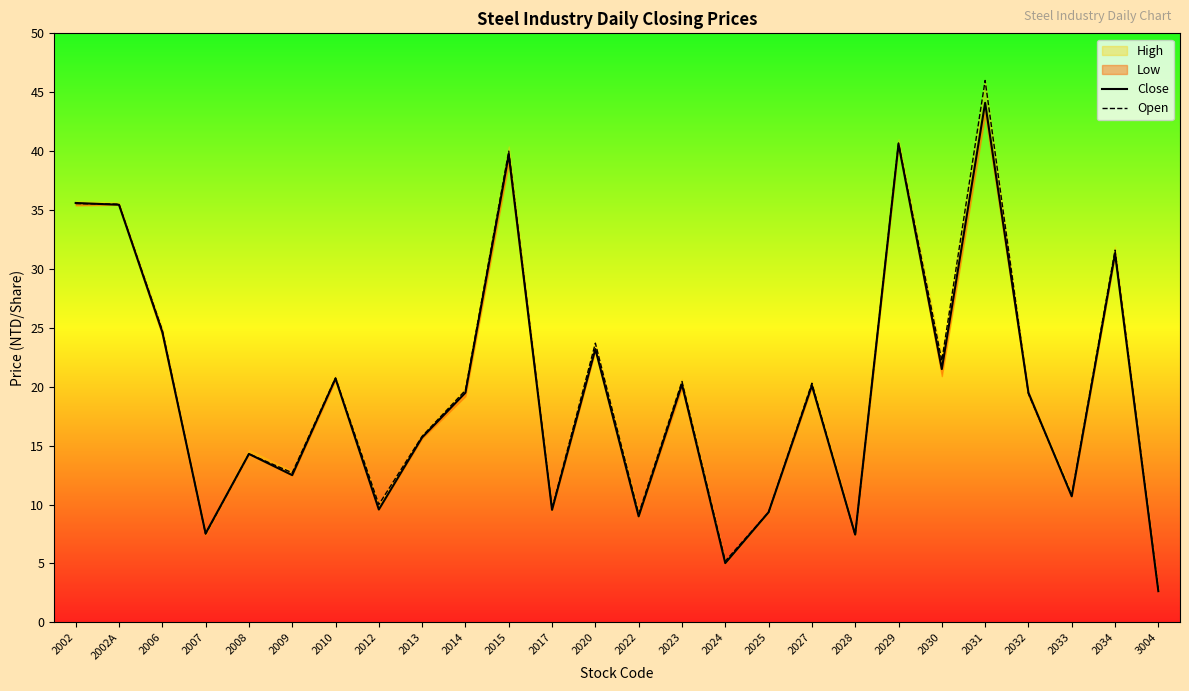

What is the difference between the Close values at 2033 and 2028?

3.2